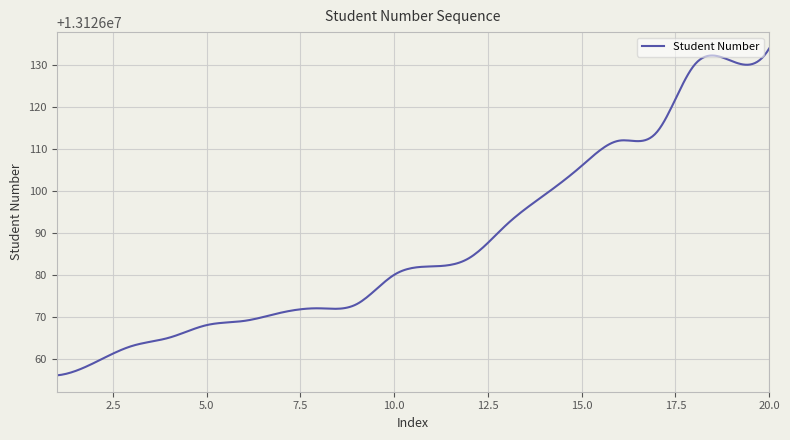

What is the difference between the maximum and minimum values?

78.0